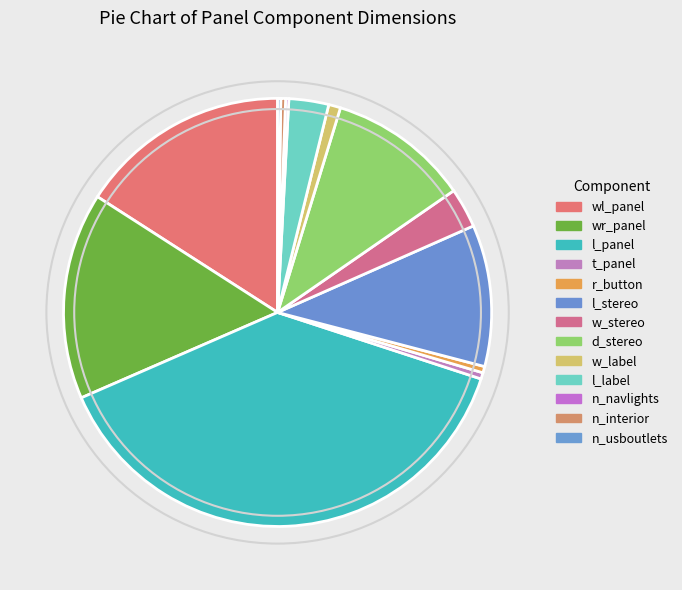

Rank the categories by value from highest to lowest.

l_panel, wl_panel, wr_panel, l_stereo, d_stereo, w_stereo, l_label, w_label, t_panel, r_button, n_interior, n_navlights, n_usboutlets